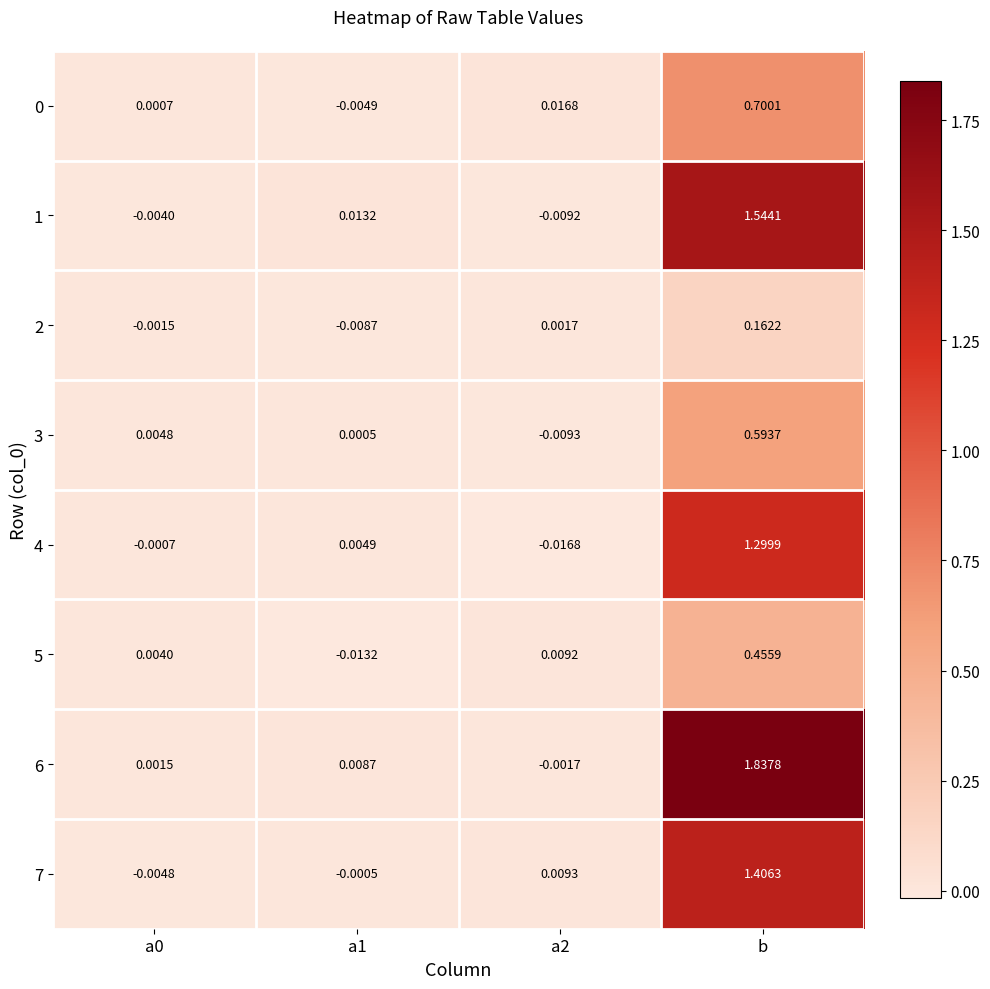

How many data points in 3 are less than 0?

1